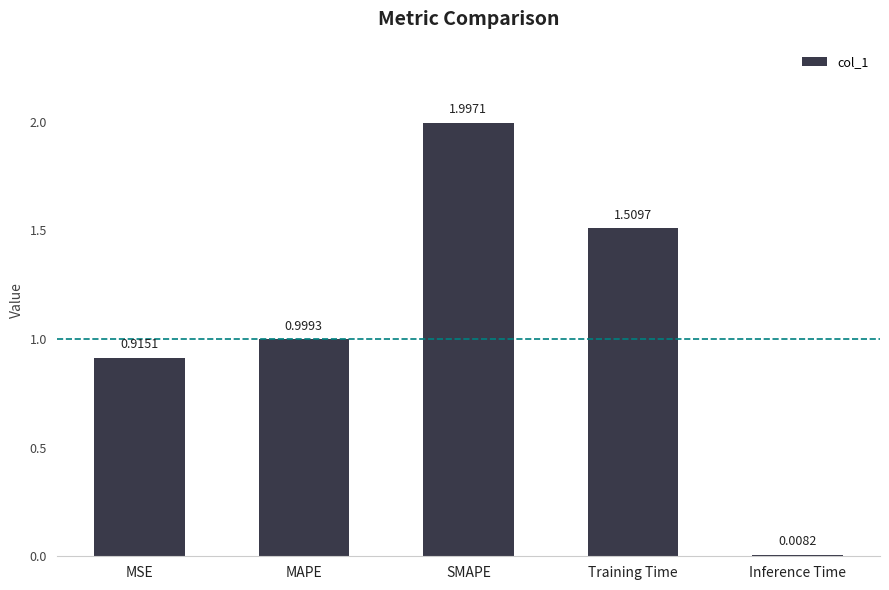

What is the sum of the values at SMAPE and Training Time?

3.5